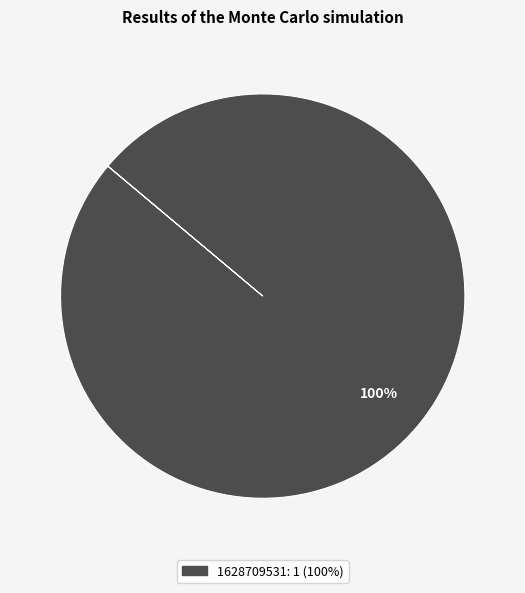

Is there any slice that represents more than half of the pie?

Yes